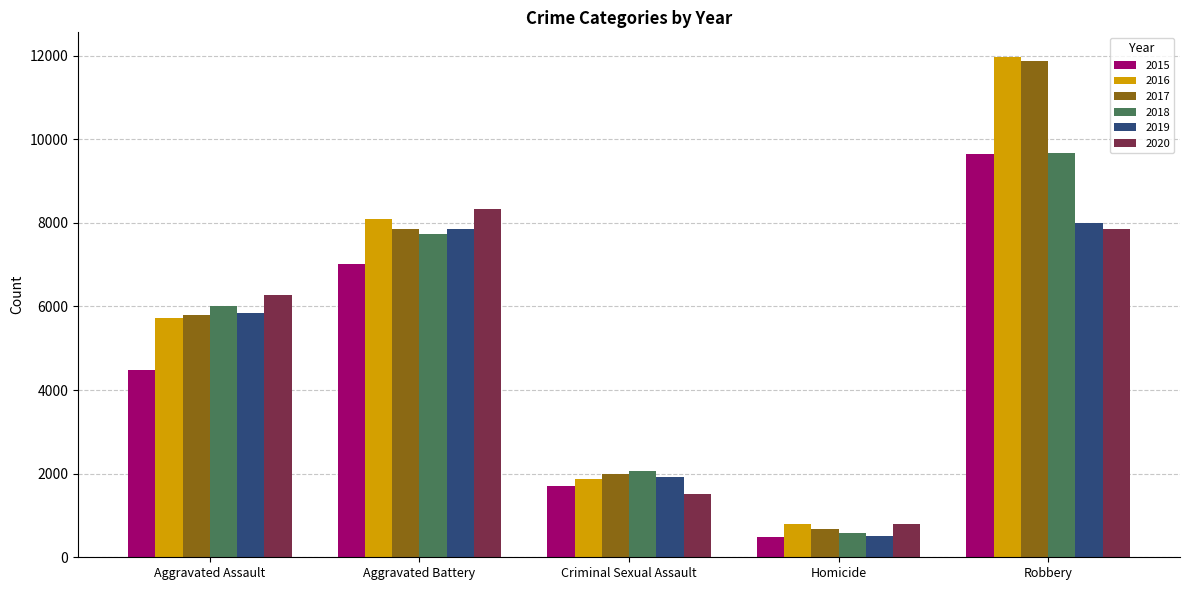

What is the value of the 2017 bar at the 2nd from the left?

7845